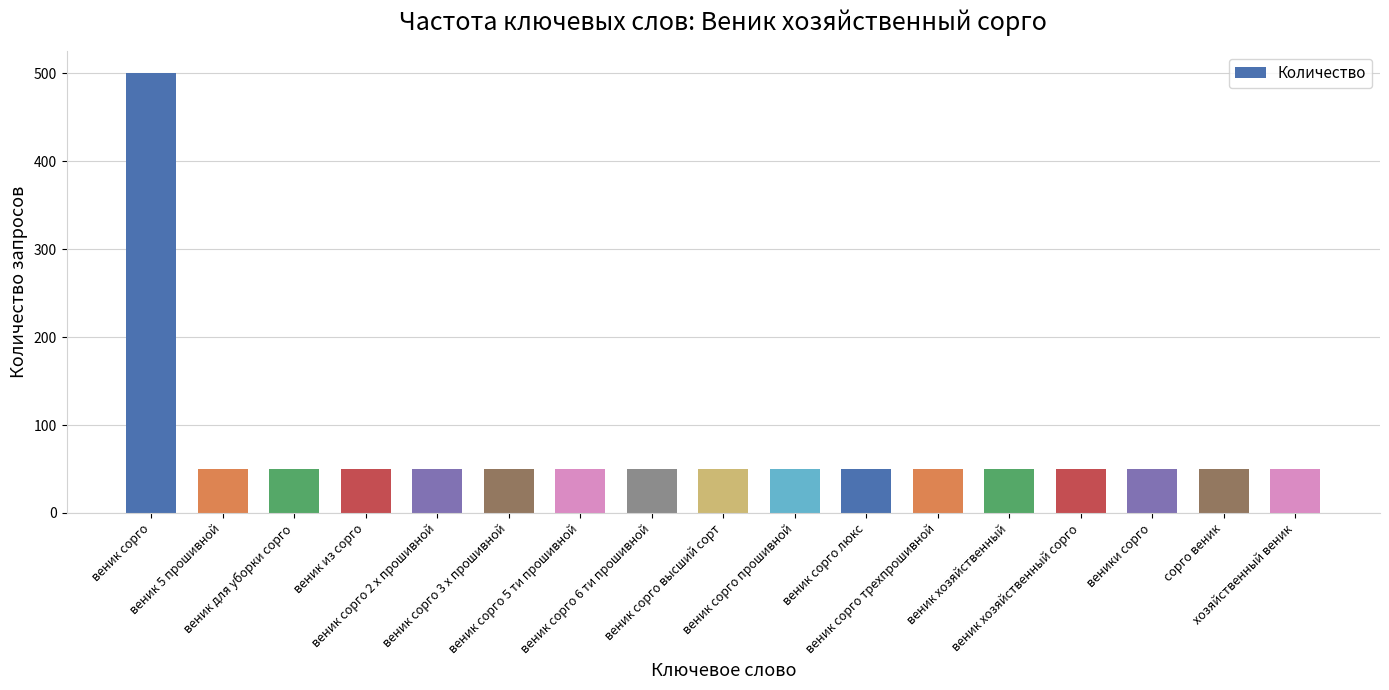

What is the change in value from веник сорго to веник сорго 3 х прошивной?

-450